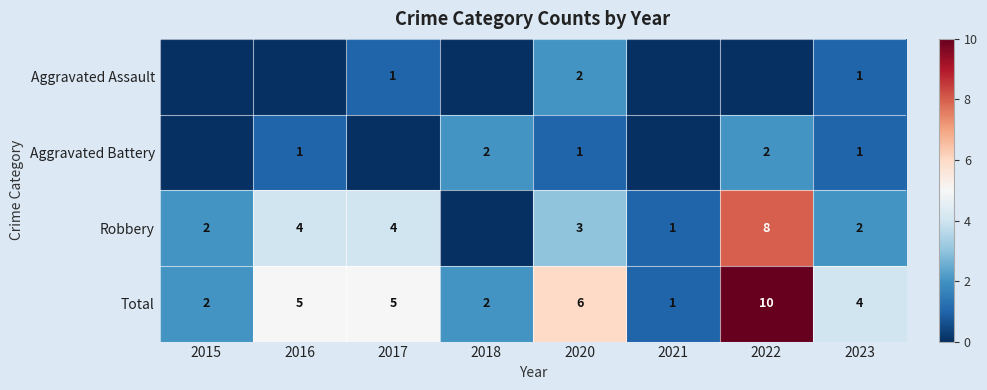

Which category has the highest value across all series?

2022